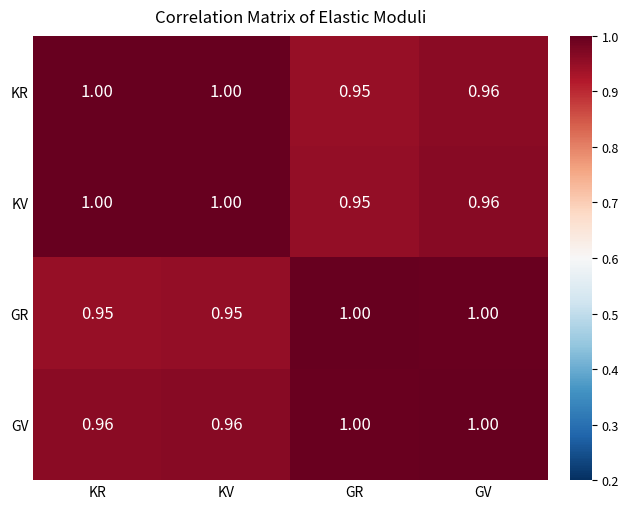

Between KR and GV, which series saw the biggest shift?

GR